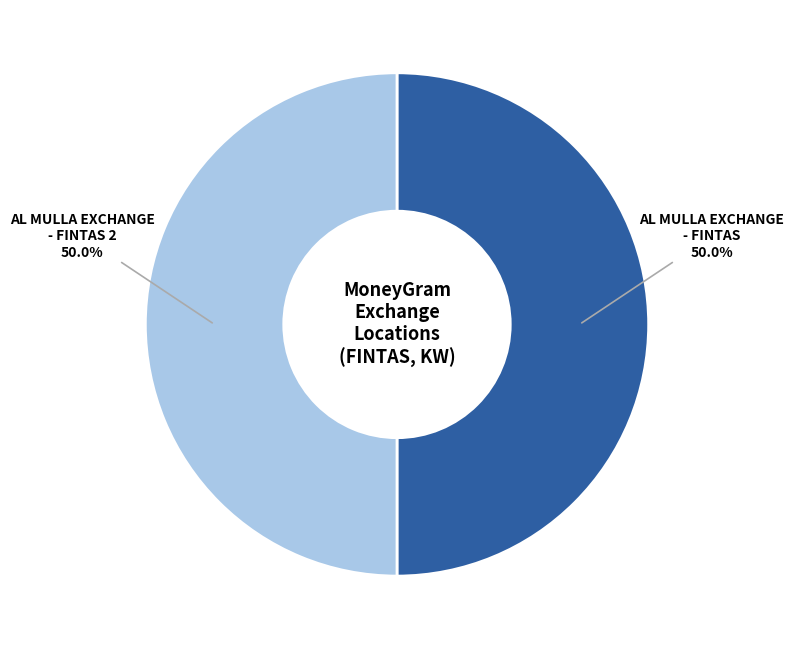

How many slices are in this pie chart?

2